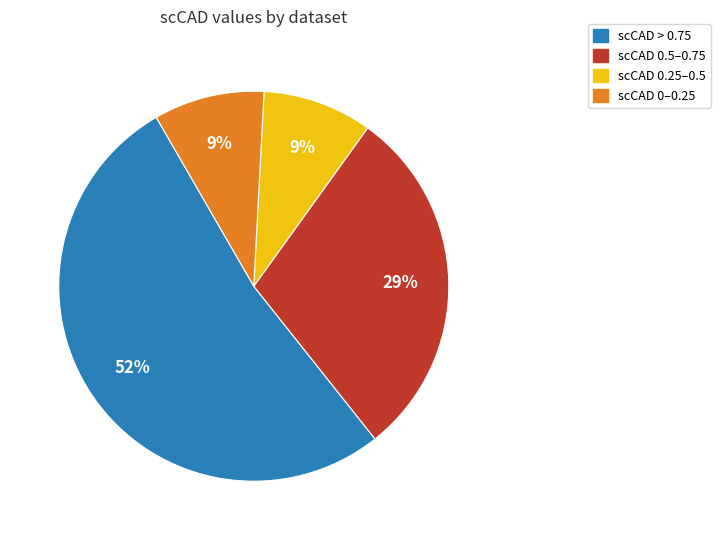

To the nearest percent, what is the average slice percentage?

25%